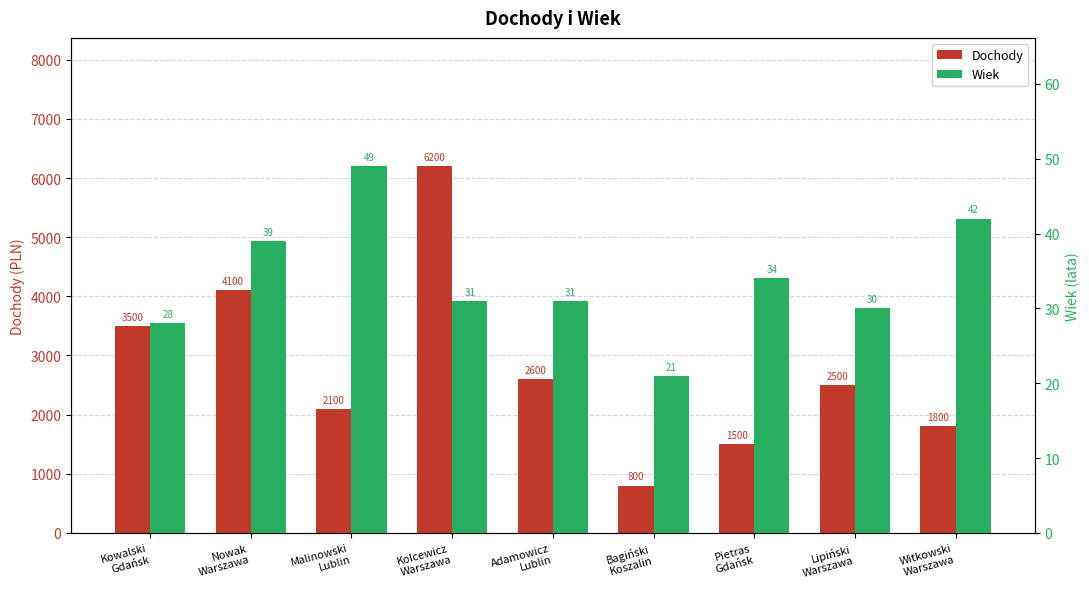

Is the value of Wiek at Malinowski
Lublin greater than the value of Dochody at Kowalski
Gdańsk?

No